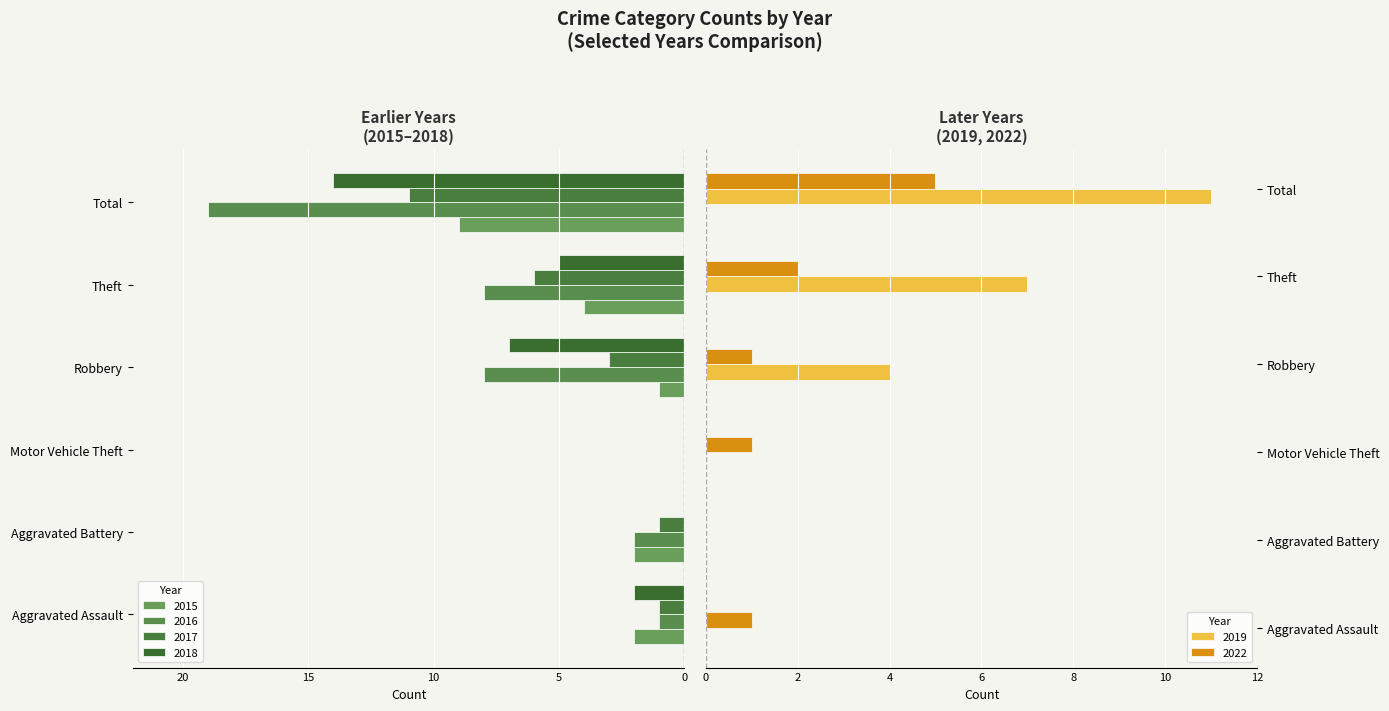

What is the difference between the maximum and minimum values in the 2022 series?

5